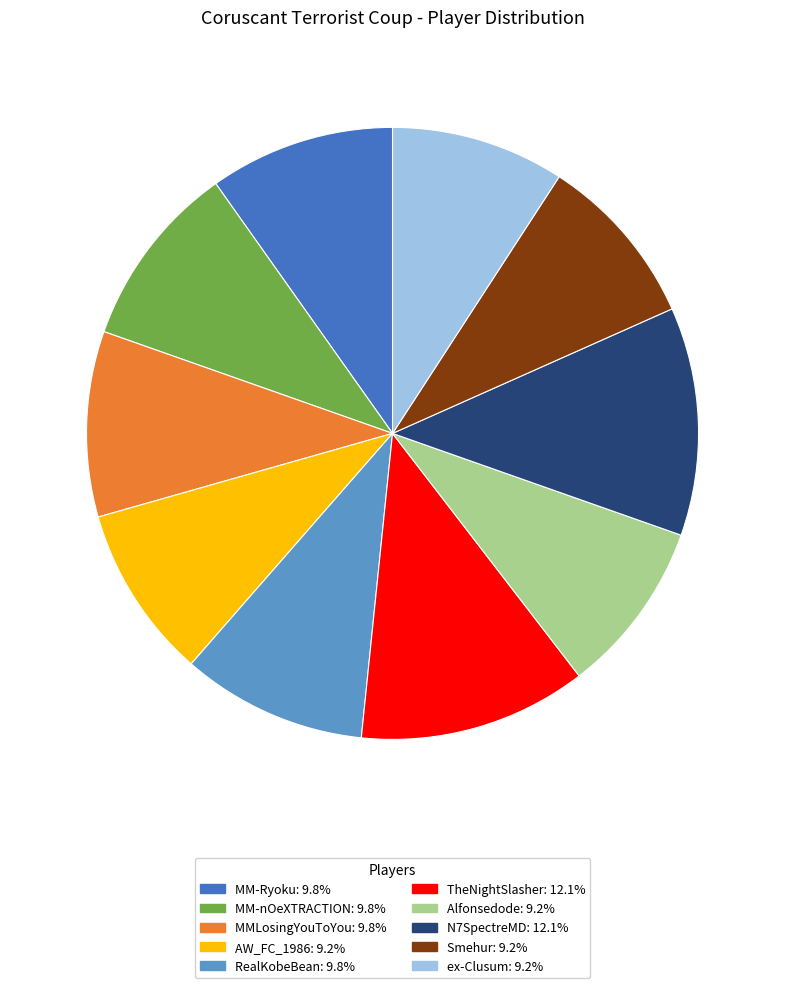

Do ex-Clusum and TheNightSlasher together represent more than half of the pie?

No